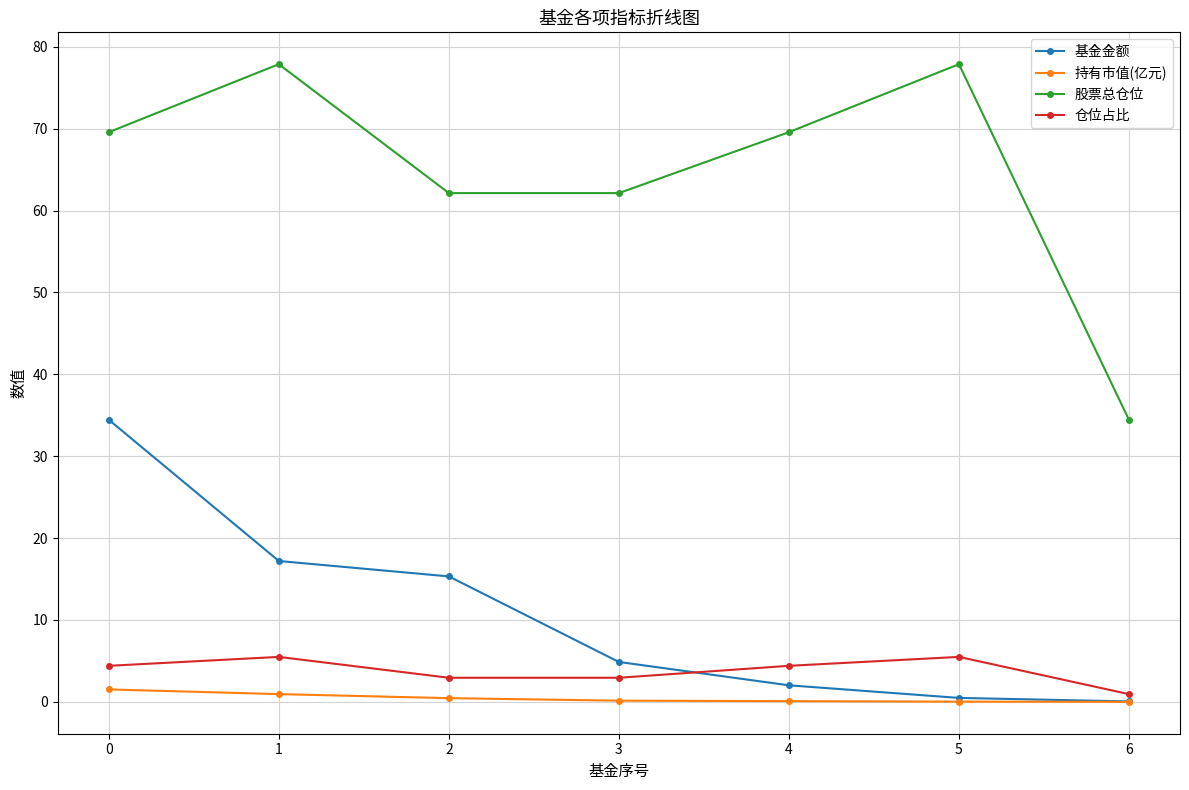

What is the approximate value of 仓位占比 at 6?

0.9